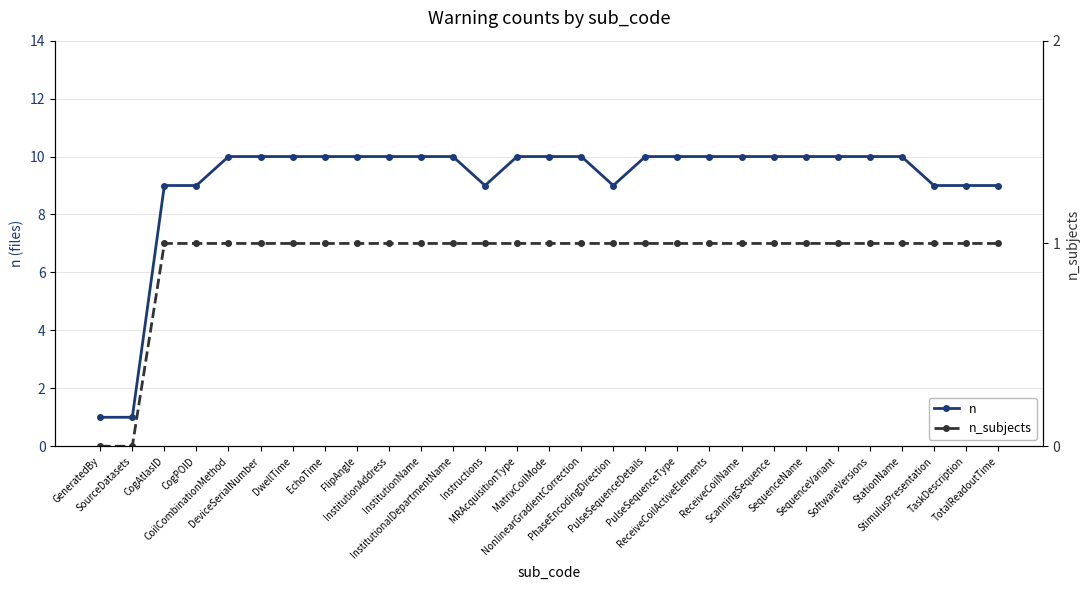

Which series has the largest total across all categories?

n